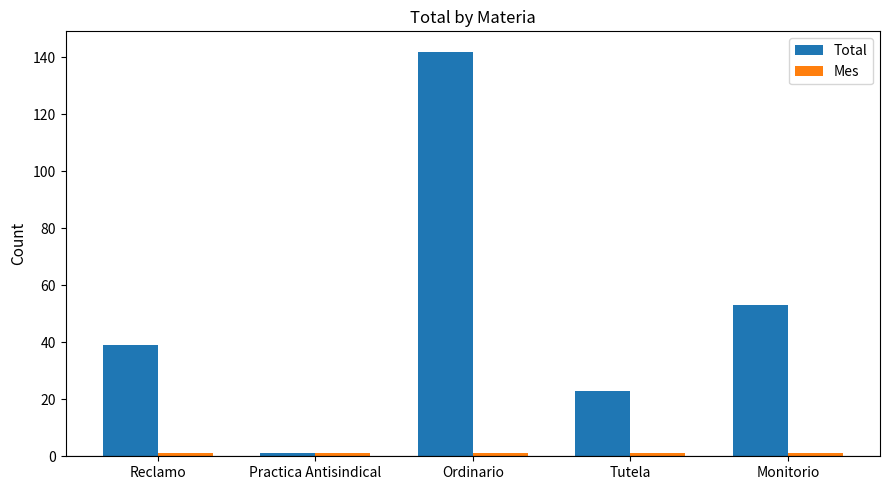

What is the maximum value shown in the chart?

142